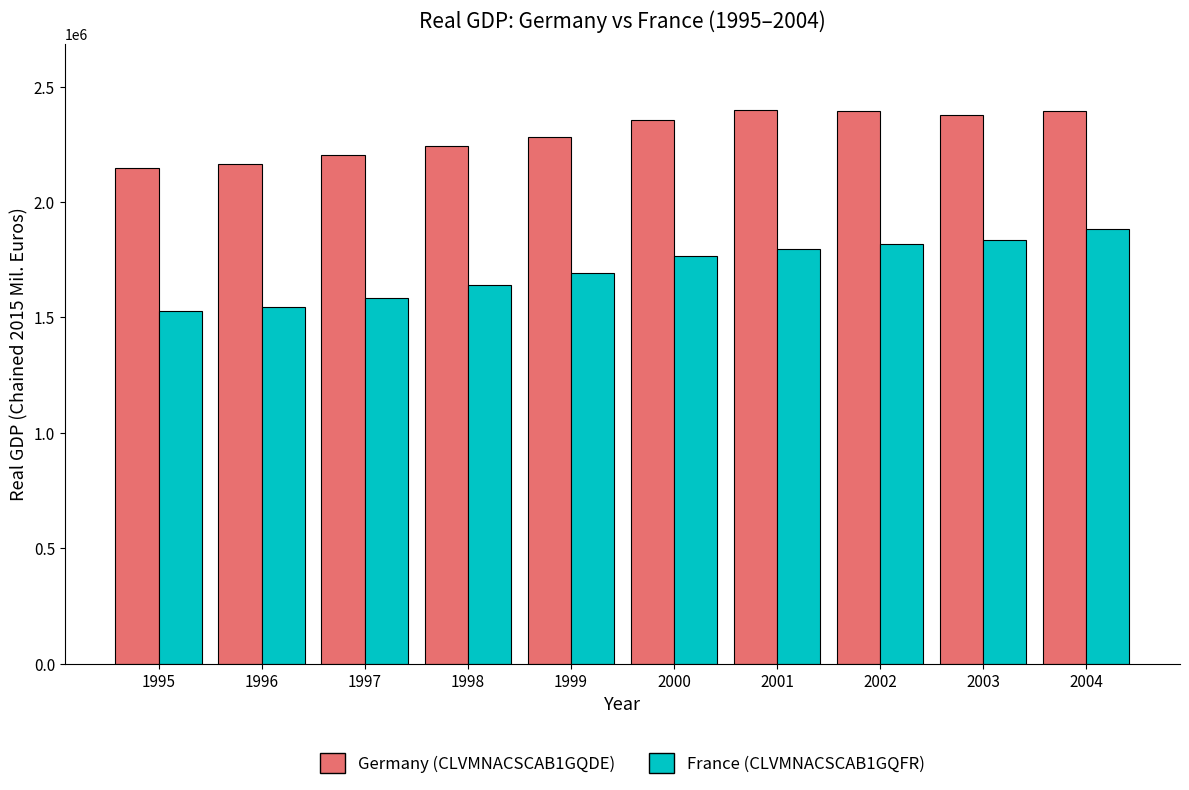

What is the maximum value for France (CLVMNACSCAB1GQFR)?

1880988.7